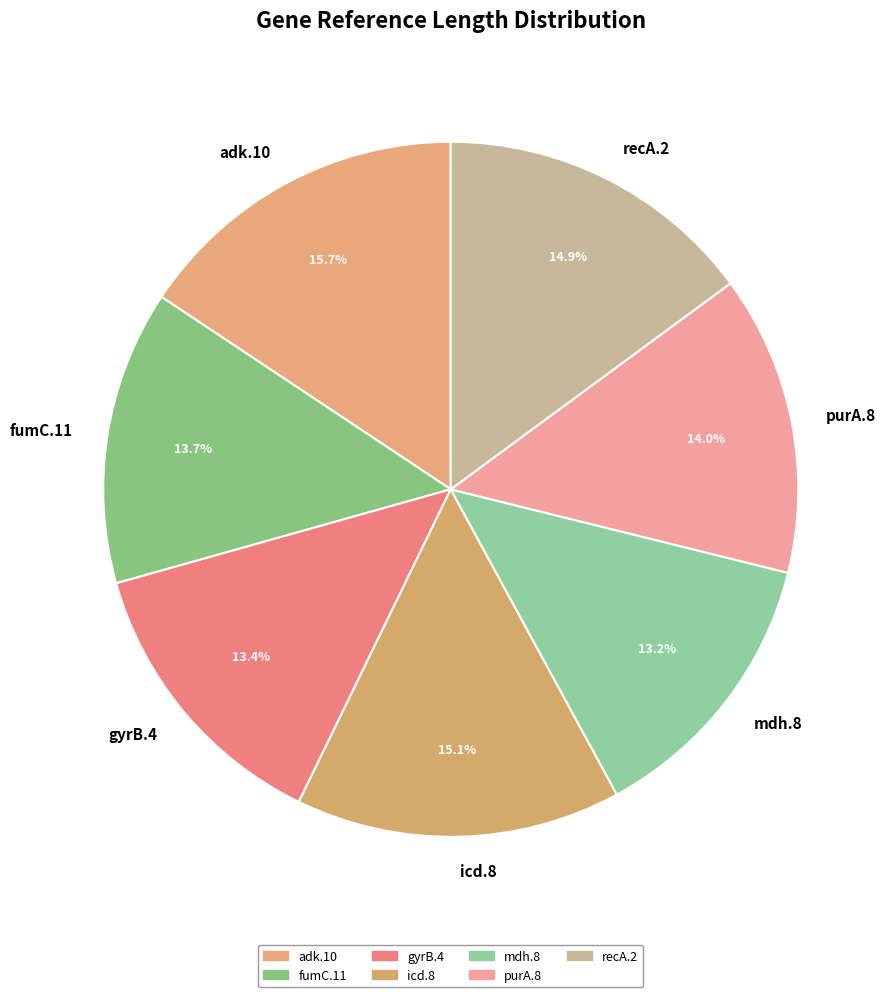

Which slice is the largest?

adk.10